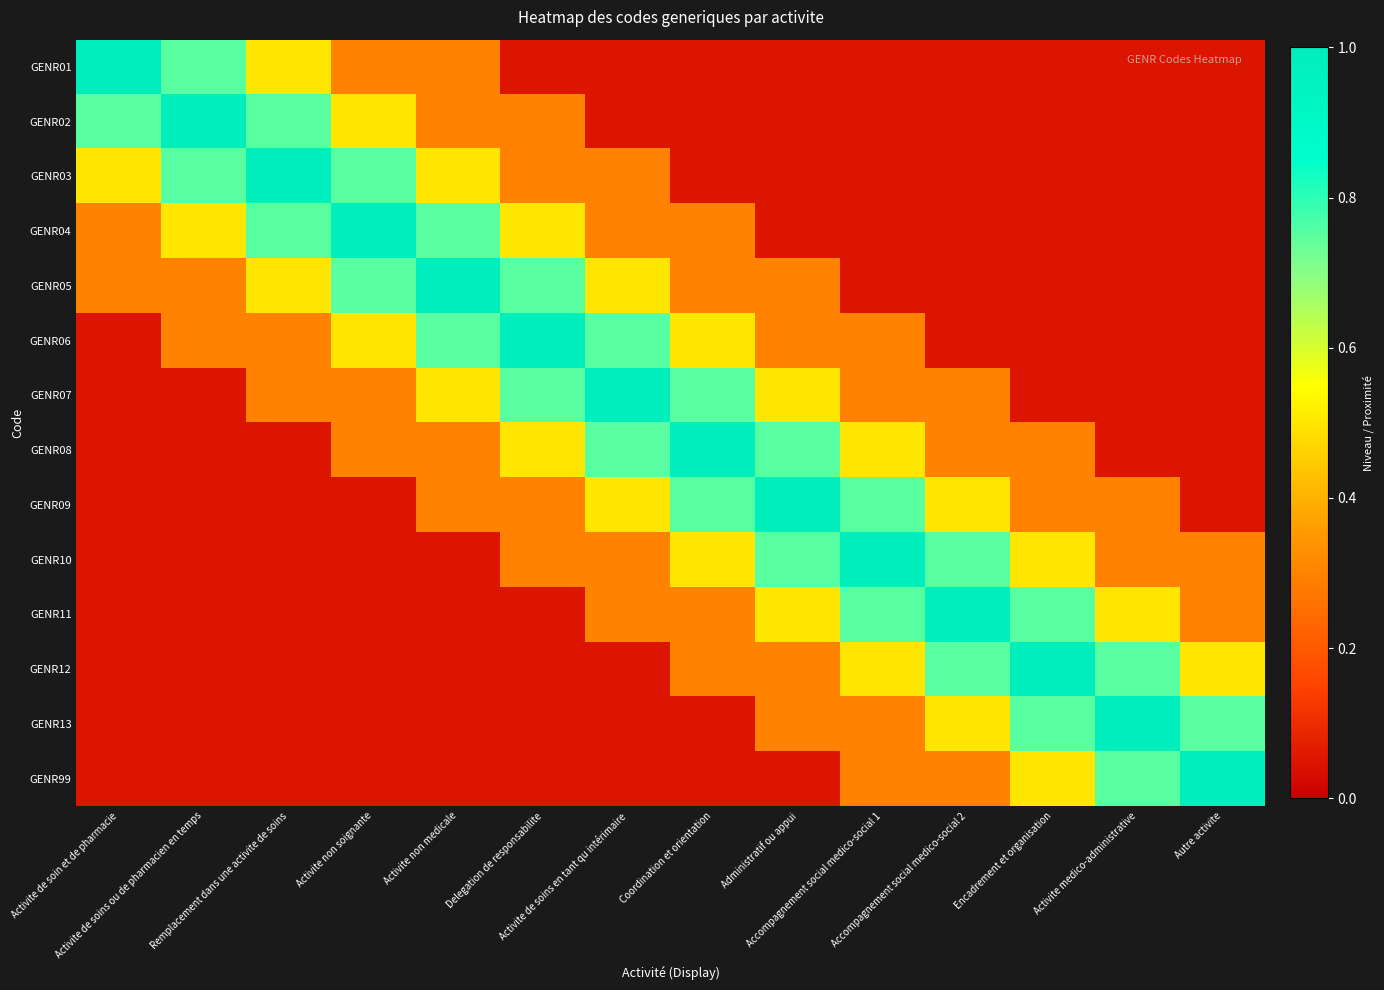

What is the difference between the highest and lowest values at Activite de soins en tant qu intérimaire?

0.9